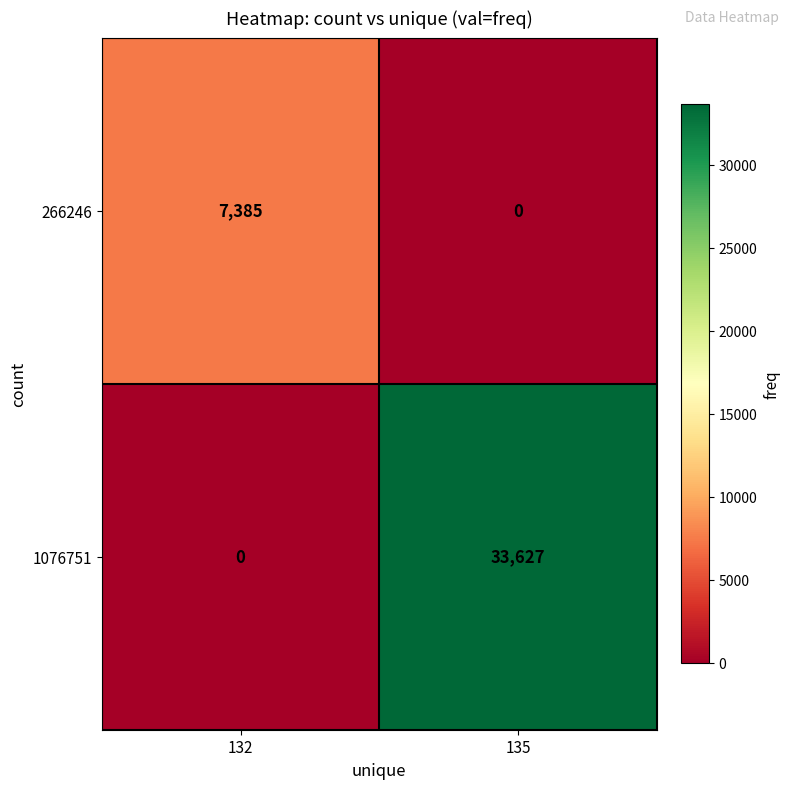

The value of 266246 at 132 is 7385. True or false?

True